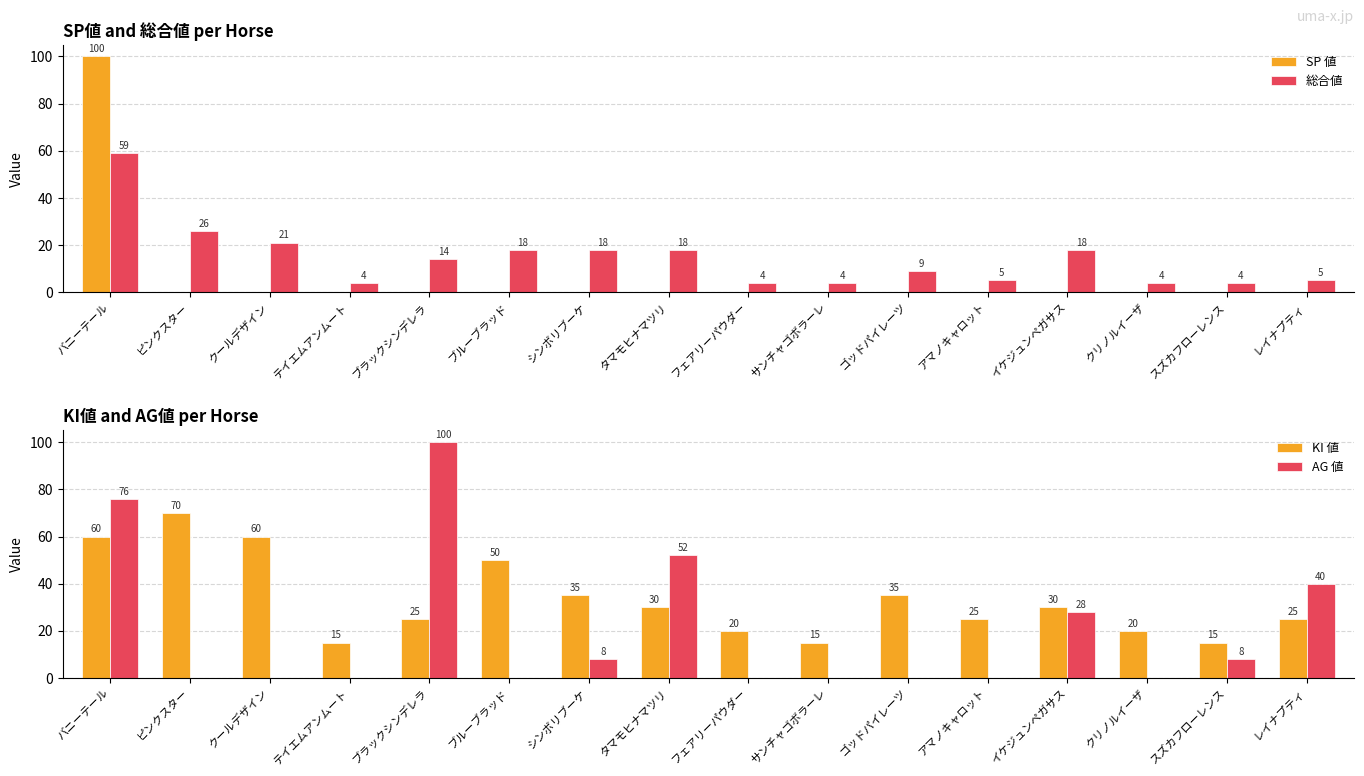

How many bars are there in each group?

4